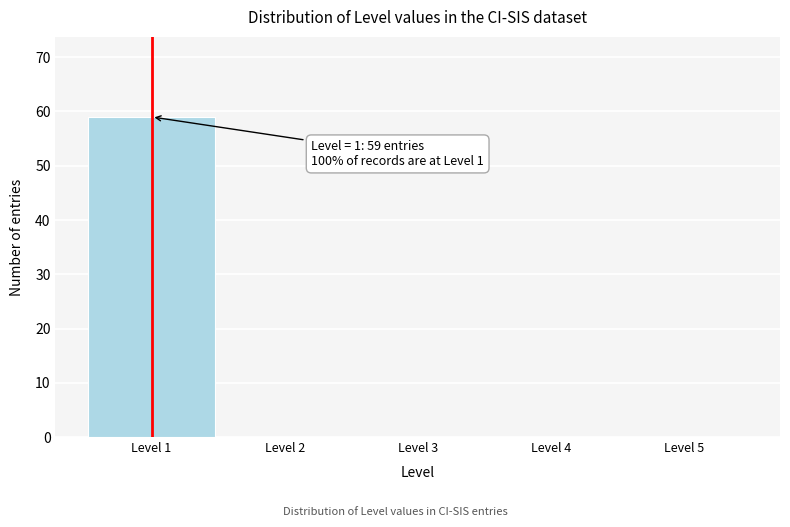

Which range on the x-axis has the tallest bar?

0.5 to 1.5